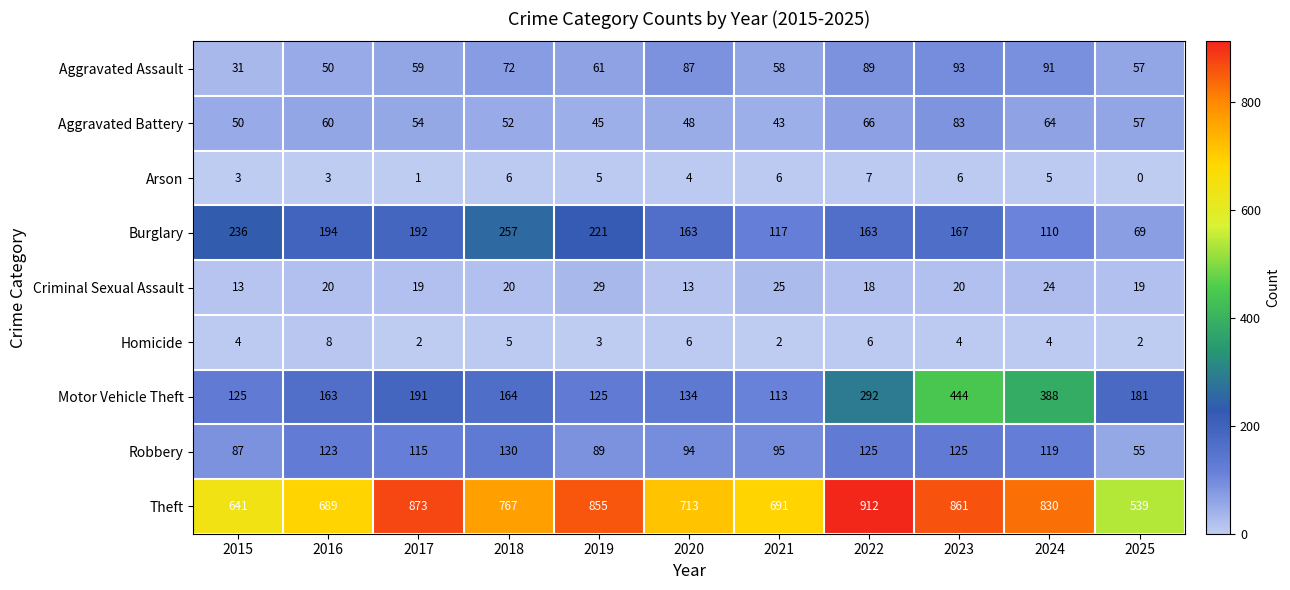

At which label does Motor Vehicle Theft first exceed 164?

2017